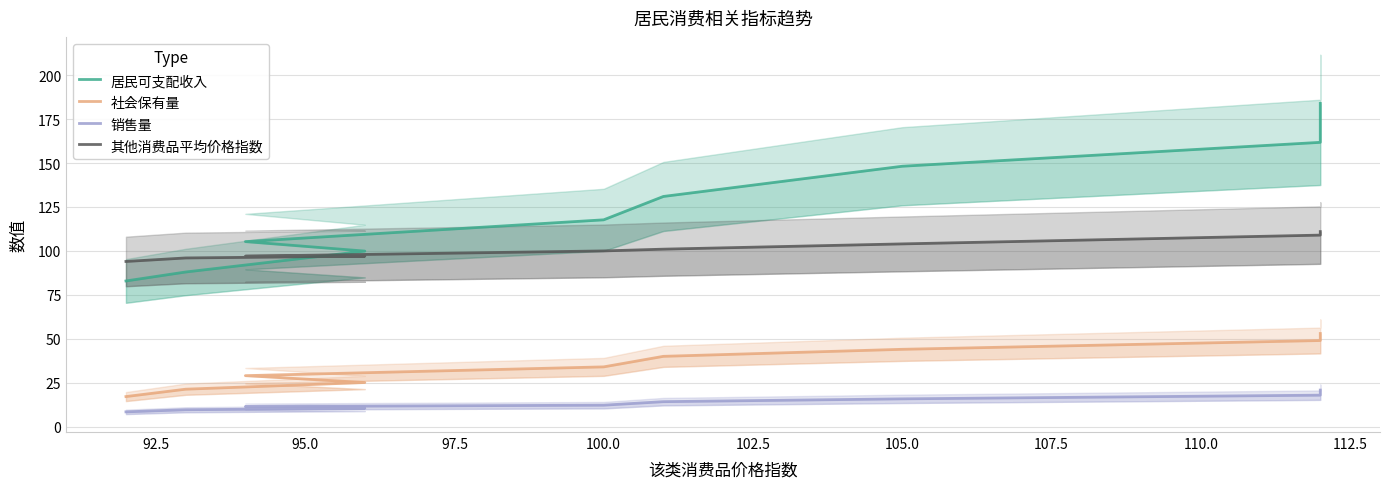

What is the value of the 社会保有量 point at the 2nd from the left?

21.3